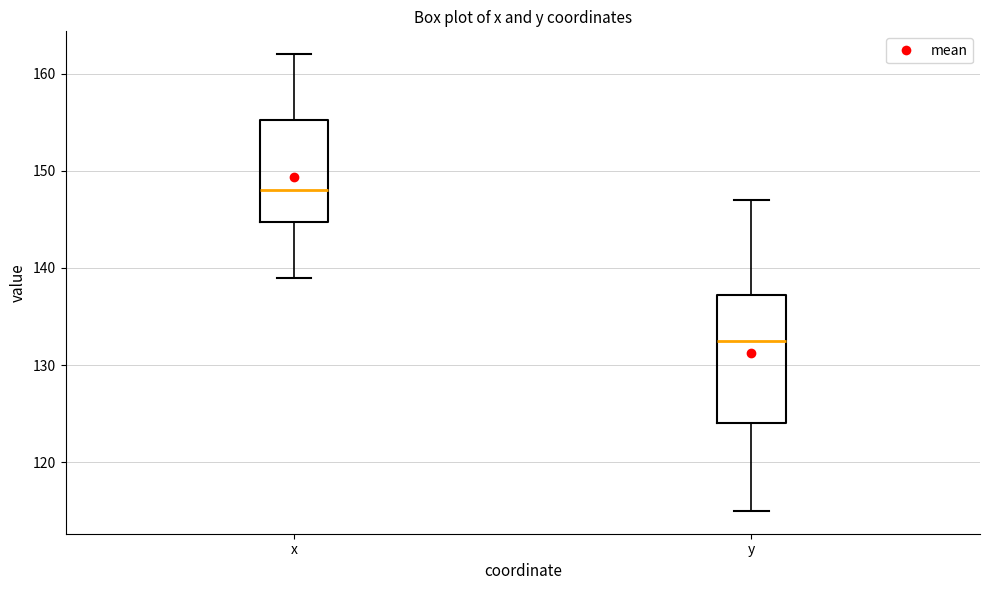

Where does the upper whisker of the box for x end on the y-axis? The values are not printed on the chart, so give them approximately, as read against the axis.

162